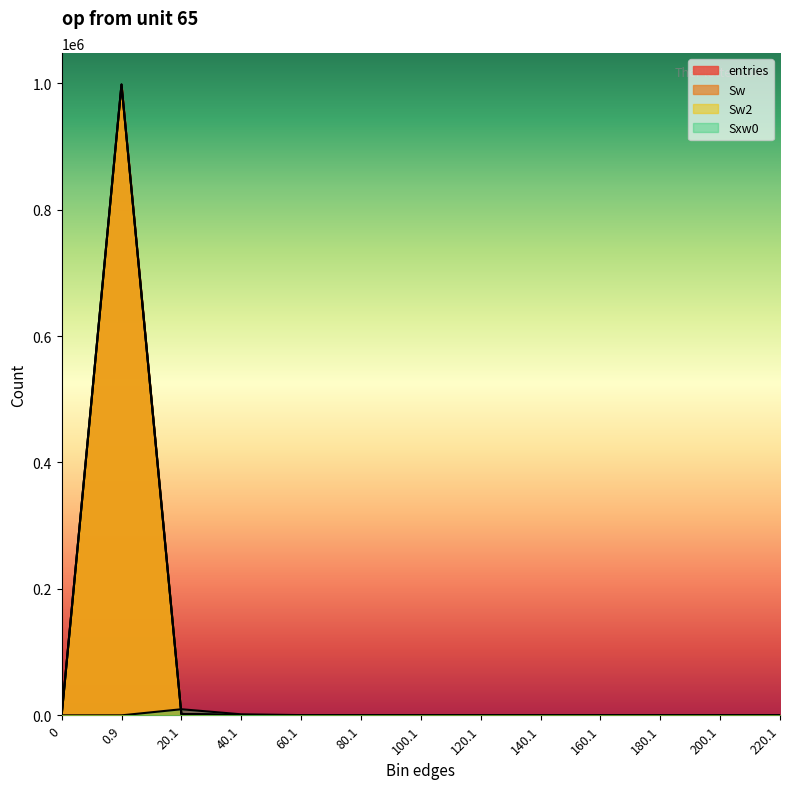

Is the value of entries at 120.1 greater than the value of Sxw0 at 120.1?

No